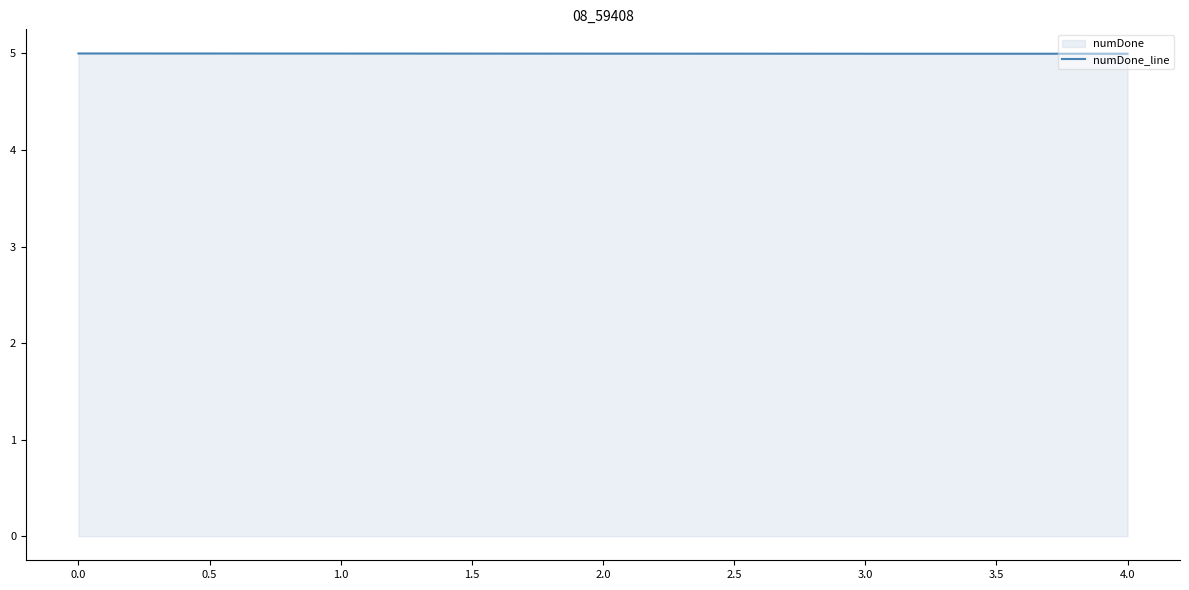

Does the chart display data point markers on the line(s)?

No